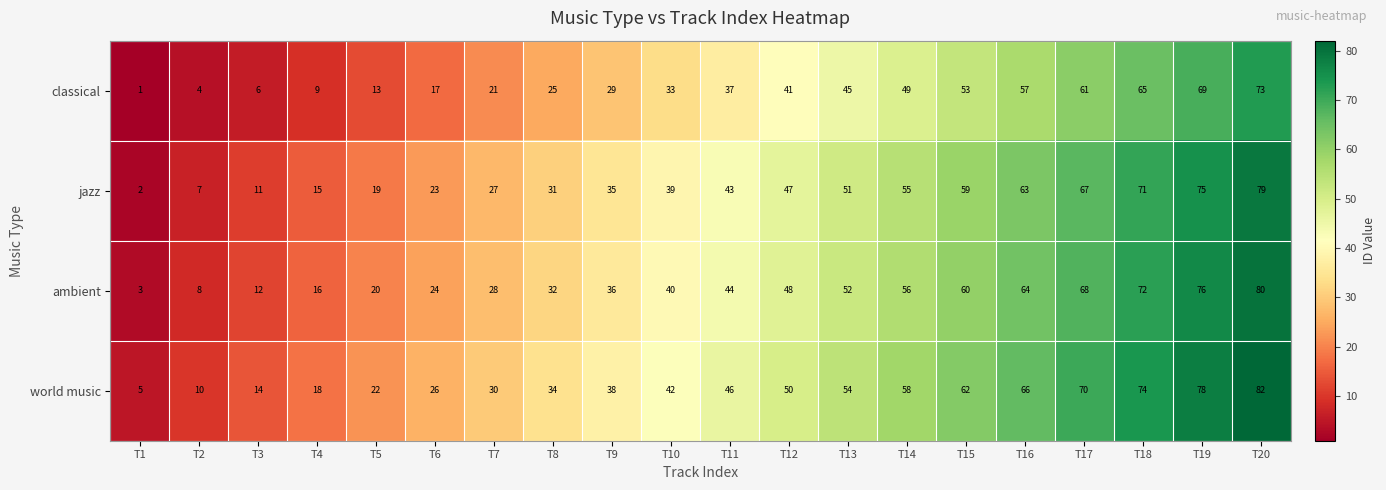

What is the difference between the highest and lowest values at T11?

9